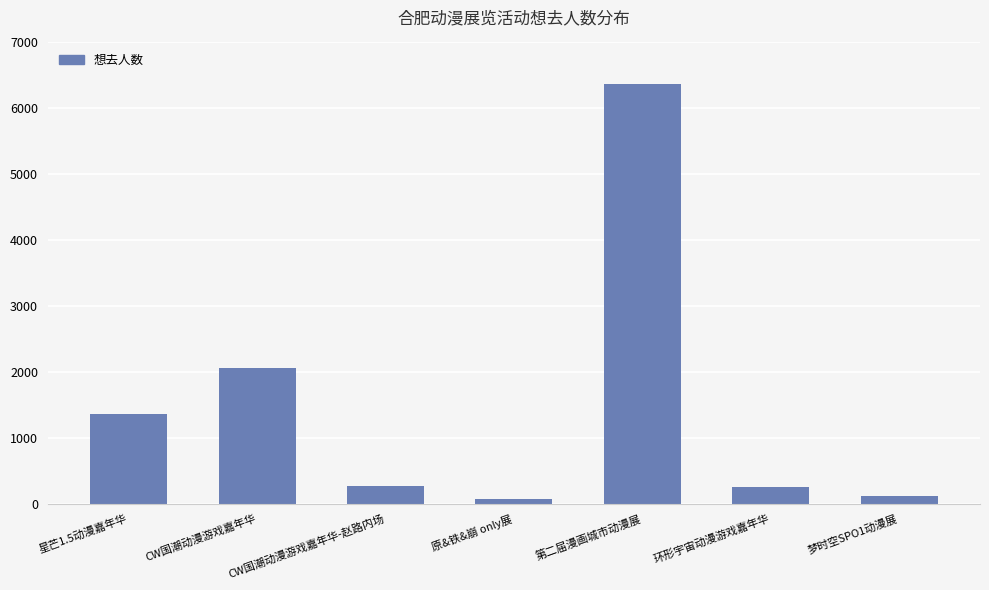

What is the label of the 6th bar from the right?

CW国潮动漫游戏嘉年华